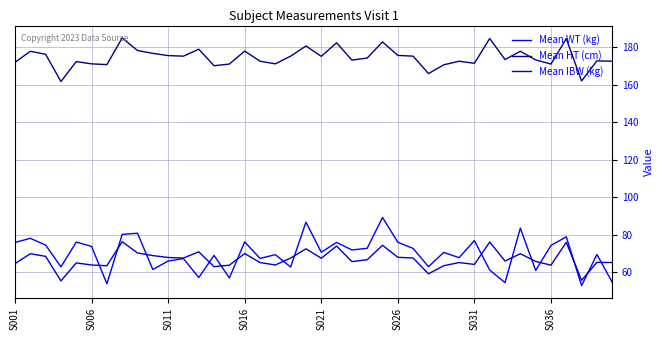

What is the sum of all Mean IBW (kg) values?

2678.5